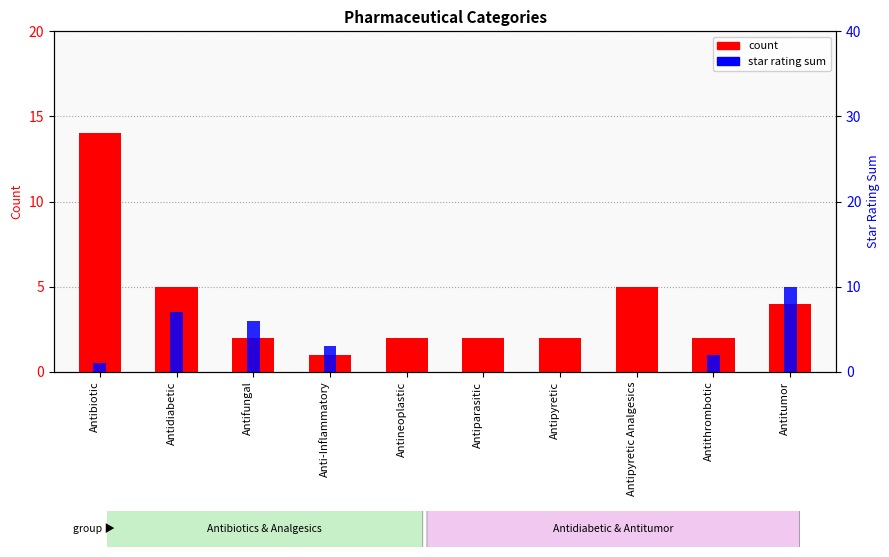

Reading left to right, extract all data points from this chart.

count: Antibiotic=14	Antidiabetic=5	Antifungal=2	Anti-Inflammatory=1	Antineoplastic=2	Antiparasitic=2	Antipyretic=2	Antipyretic Analgesics=5	Antithrombotic=2	Antitumor=4
star rating sum: Antibiotic=1	Antidiabetic=7	Antifungal=6	Anti-Inflammatory=3	Antineoplastic=0	Antiparasitic=0	Antipyretic=0	Antipyretic Analgesics=0	Antithrombotic=2	Antitumor=10